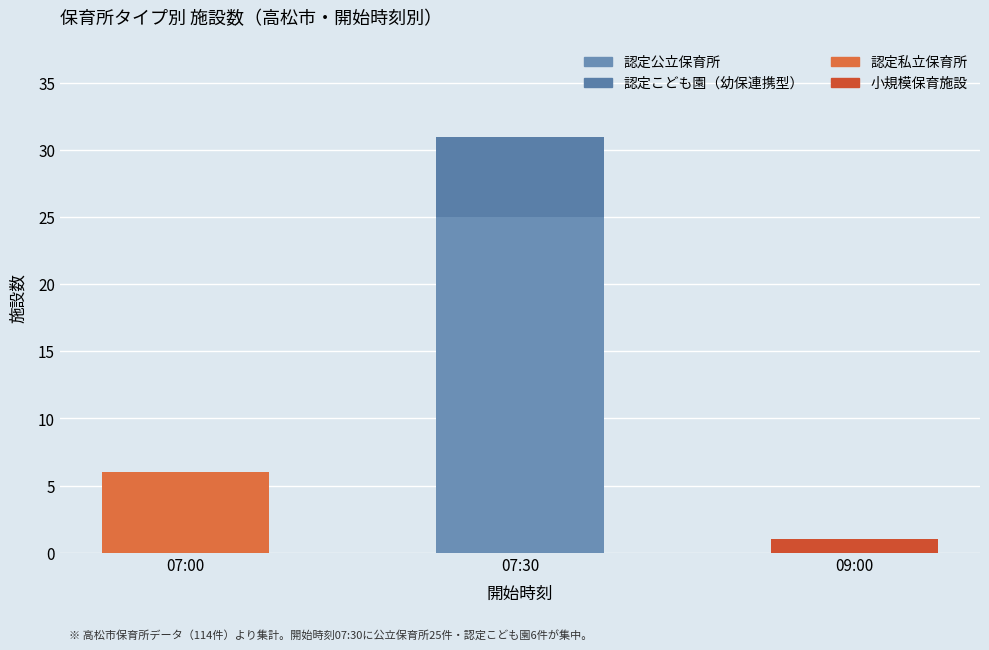

Count the number of data series in this chart.

4